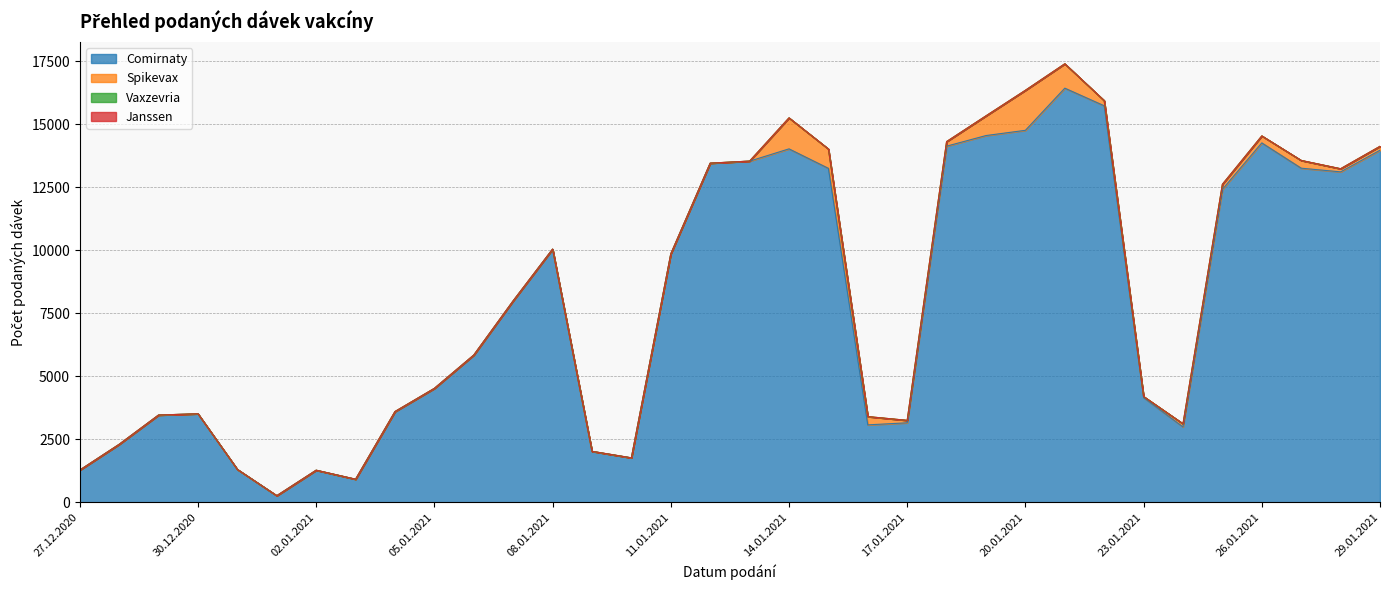

What is the spread (max minus min) of values at 08.01.2021?

10049